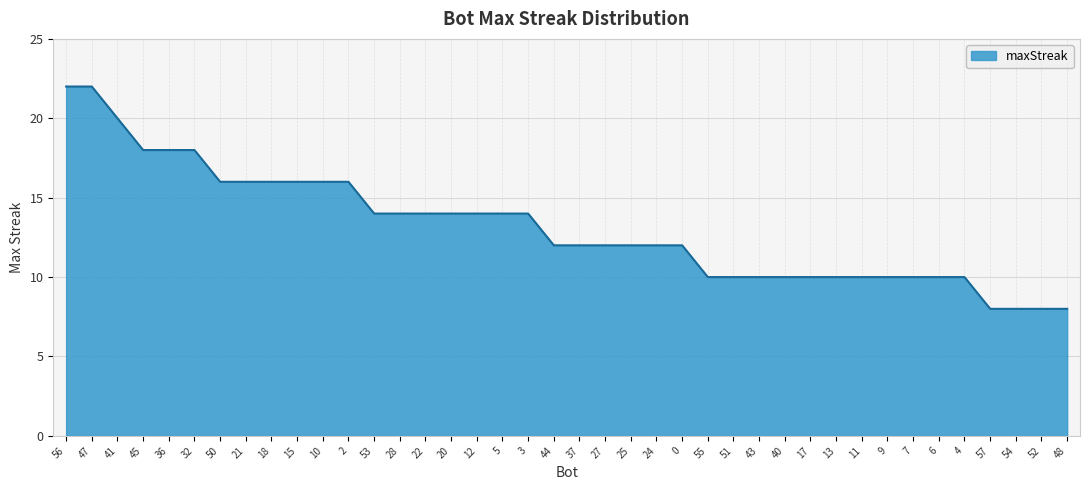

Reading right to left, extract all data points from this chart.

48=8	52=8	54=8	57=8	4=10	6=10	7=10	9=10	11=10	13=10	17=10	40=10	43=10	51=10	55=10	0=12	24=12	25=12	27=12	37=12	44=12	3=14	5=14	12=14	20=14	22=14	28=14	53=14	2=16	10=16	15=16	18=16	21=16	50=16	32=18	36=18	45=18	41=20	47=22	56=22